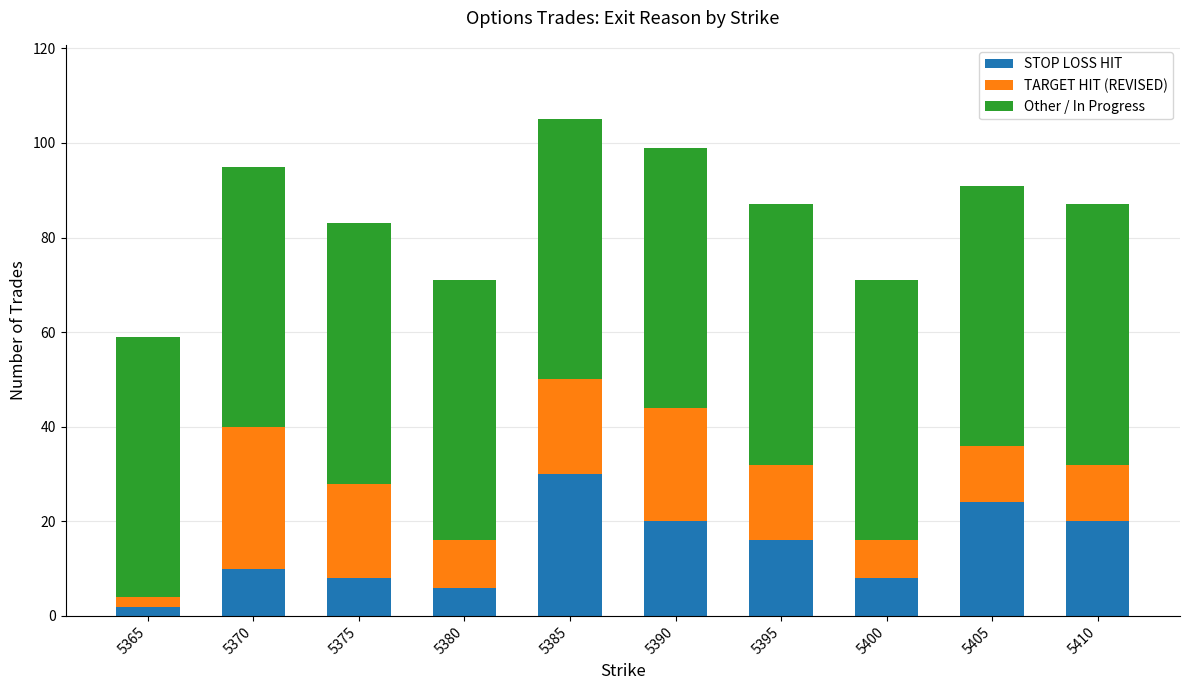

Does the chart contain stacked bars?

Yes